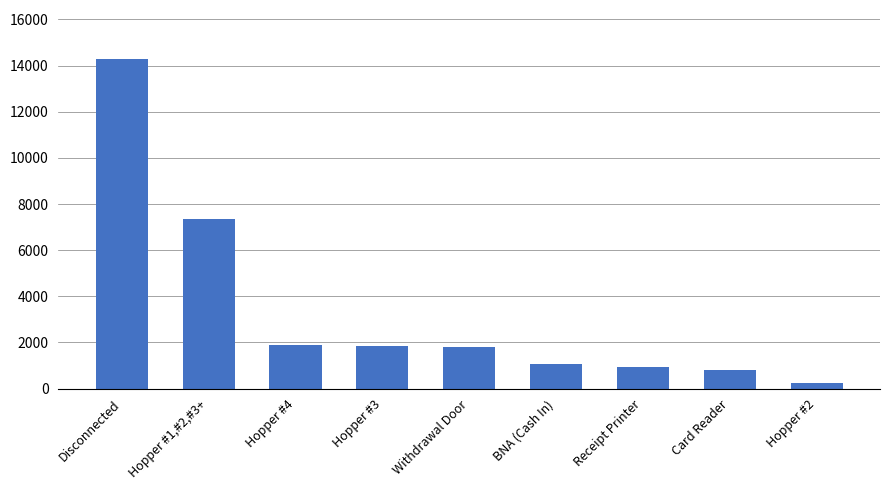

What is the sum of all values?

30200